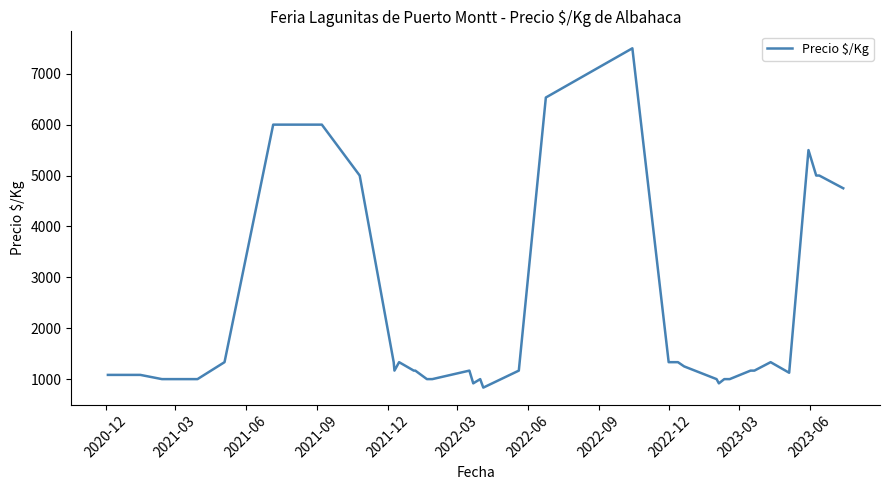

Reading left to right, transcribe all the data shown in this chart.

1083	1083	1083	1083	1000	1000	1000	1333	6000	6000	5000	1333	1167	1333	1167	1167	1000	1000	1167	917	1000	833	1167	6533	7500	1333	1333	1250	1000	917	1000	1000	1167	1167	1333	1125	5500	5000	5000	4750